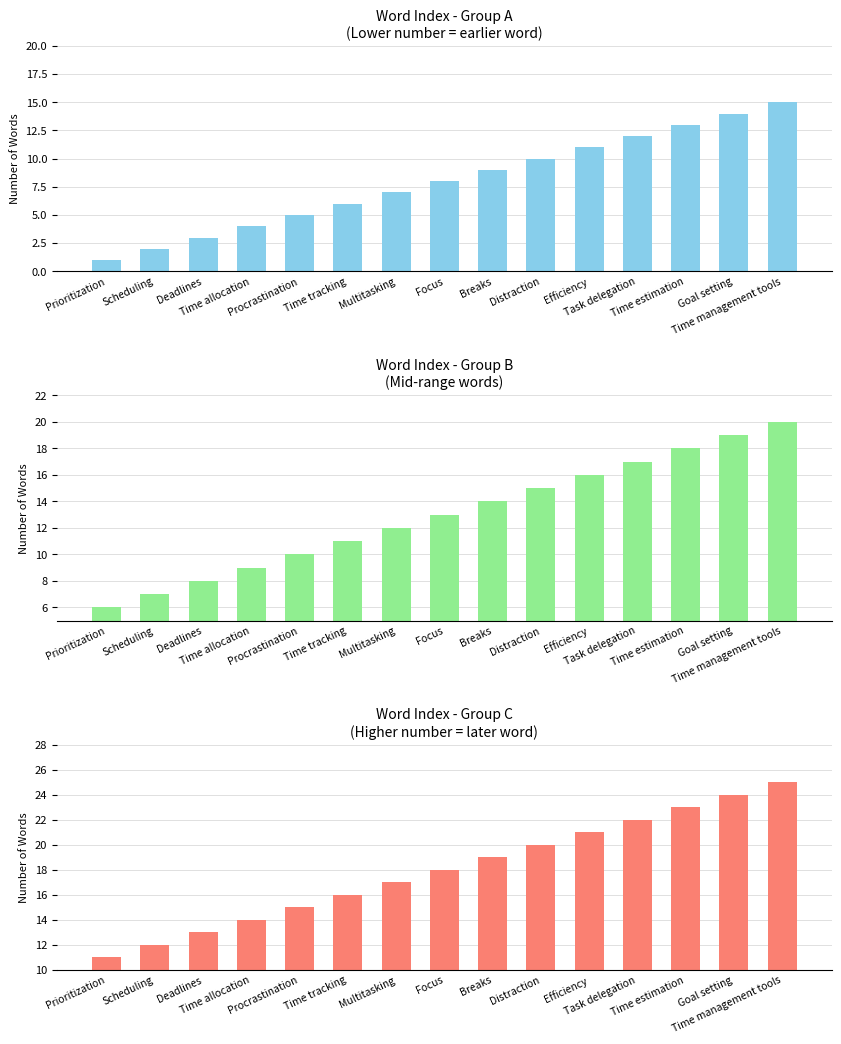

Does the chart contain any negative values?

No